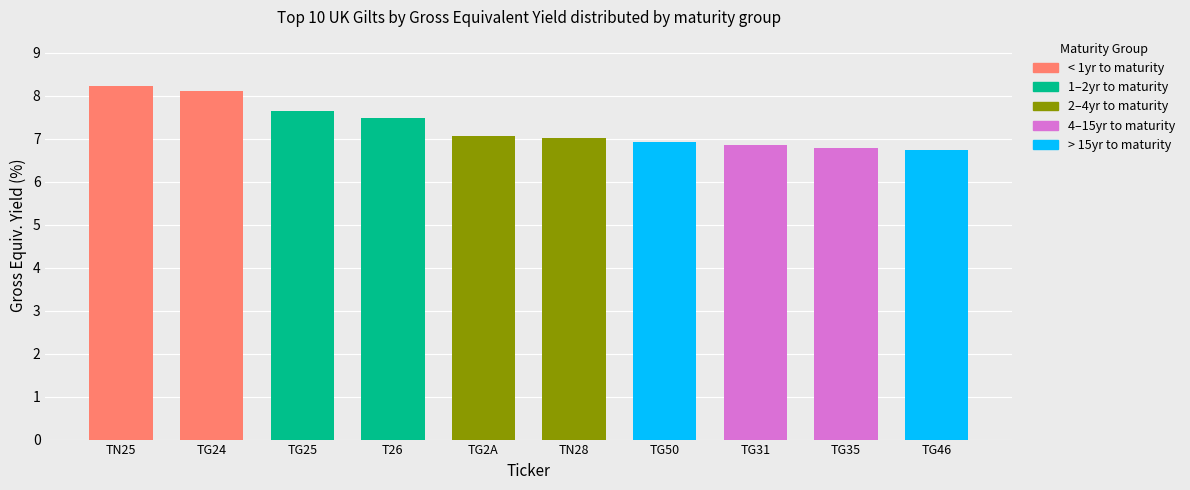

What is the ratio of the value at TG2A to the value at TG50?

1.0